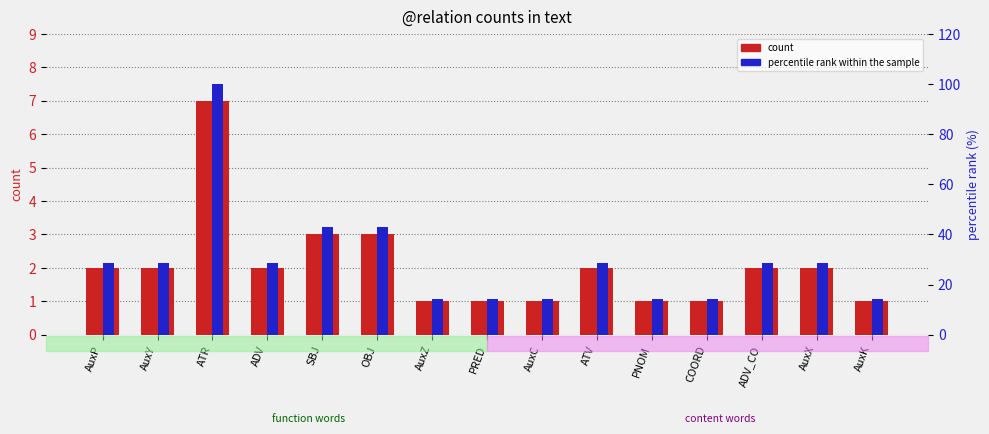

Between OBJ and COORD, which is larger?

OBJ